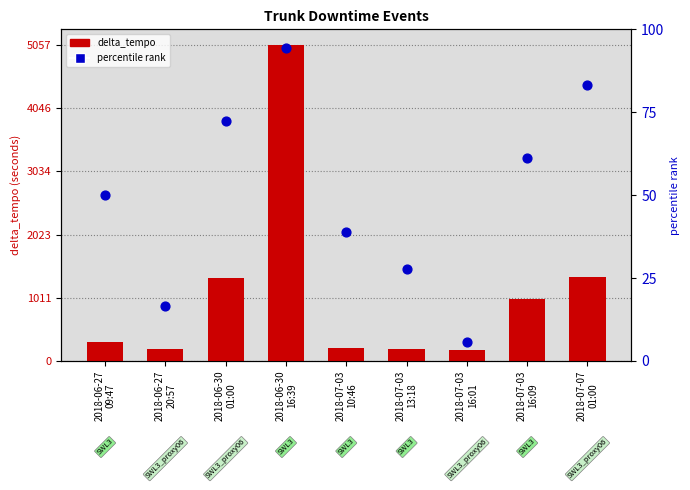

Which series reaches the minimum Y coordinate?

percentile rank